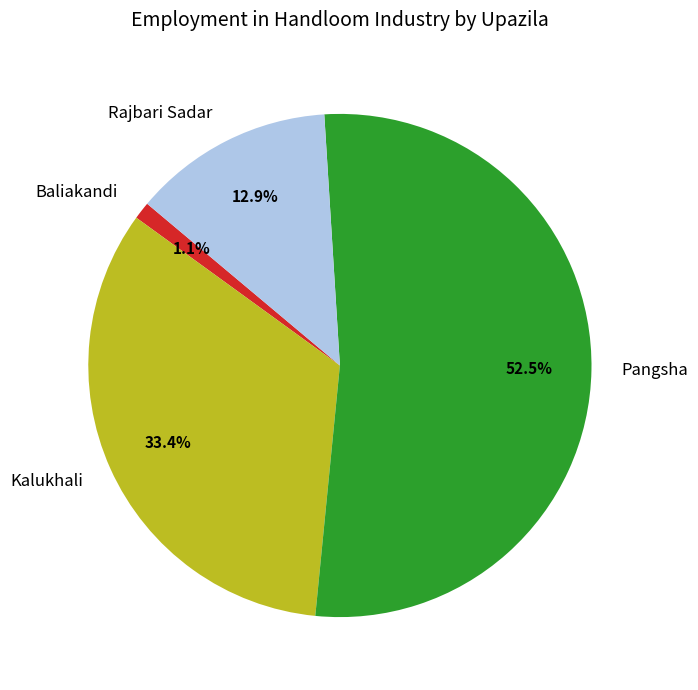

What portion of the pie excludes Kalukhali?

66.6%